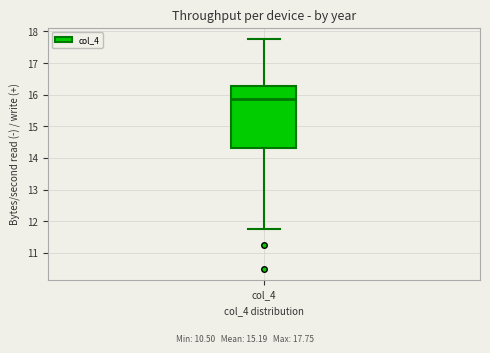

Where does the upper whisker of the box for col_4 end on the y-axis? The values are not printed on the chart, so give them approximately, as read against the axis.

17.8